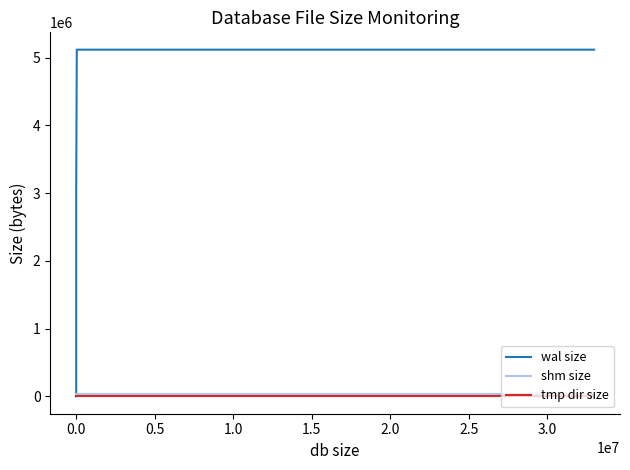

True or false: wal size and tmp dir size intersect in this chart.

False